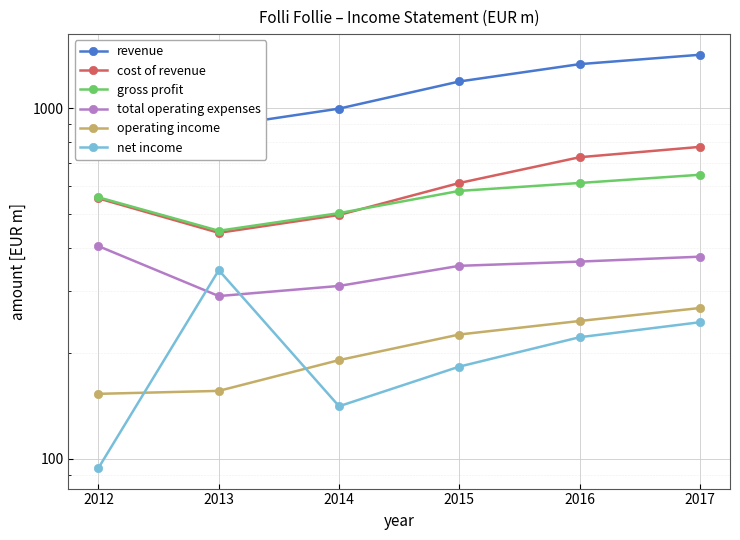

Which series has the widest spread of values?

revenue